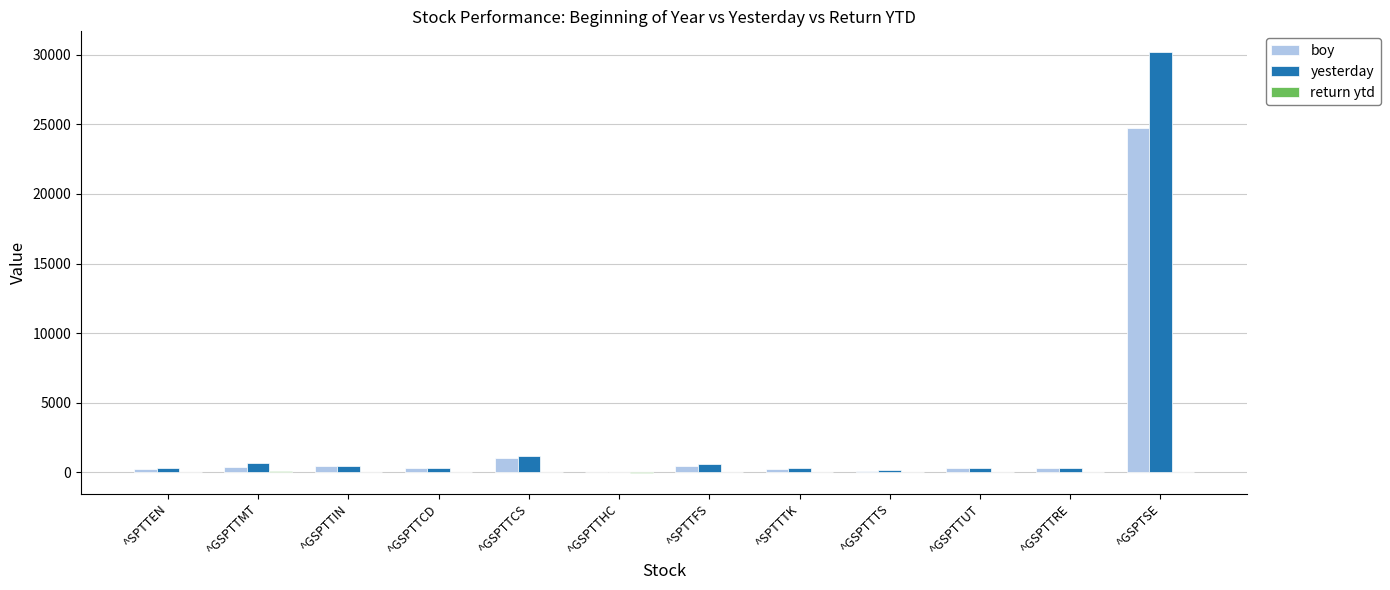

What is the sum of the boy values at ^GSPTTTS and ^GSPTTHC?

163.4